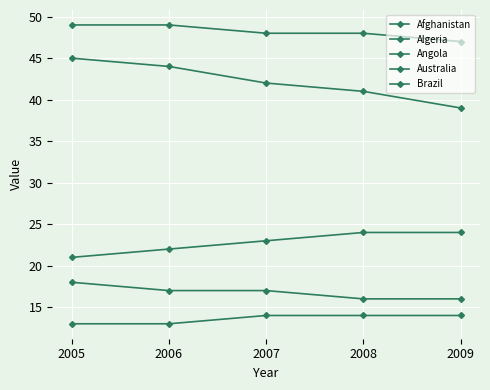

Where is Algeria nearest to the value 22?

2006